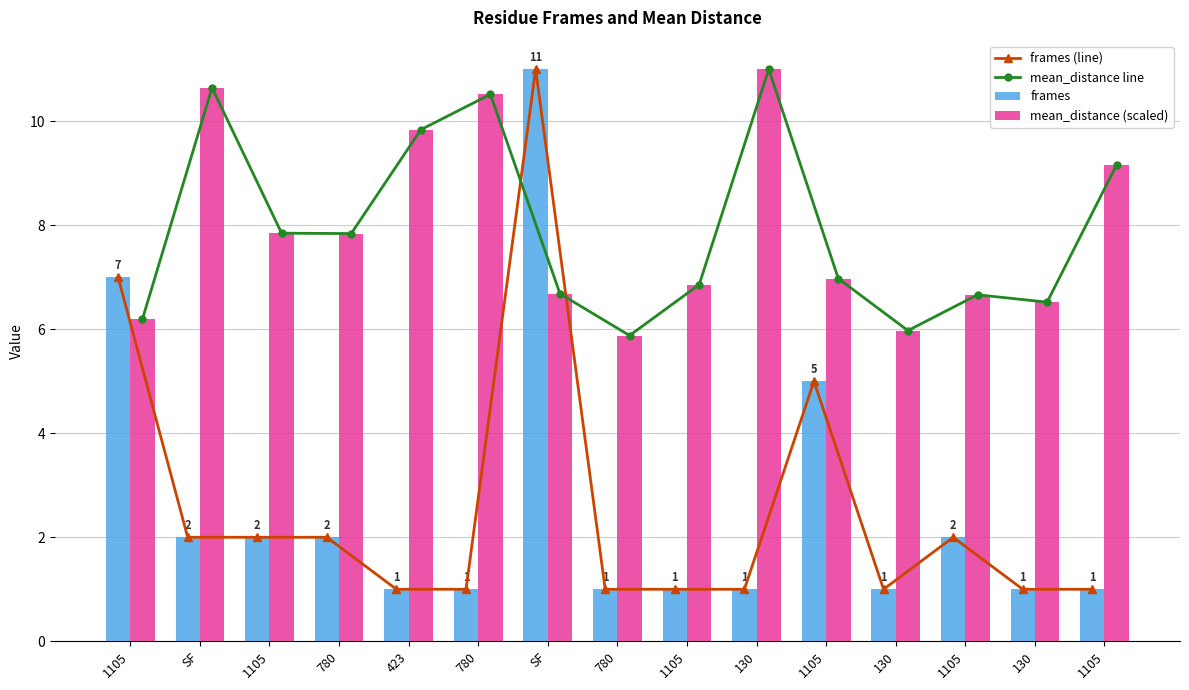

What is the sum of the mean_distance (scaled) values at 780 and 780?

13.7